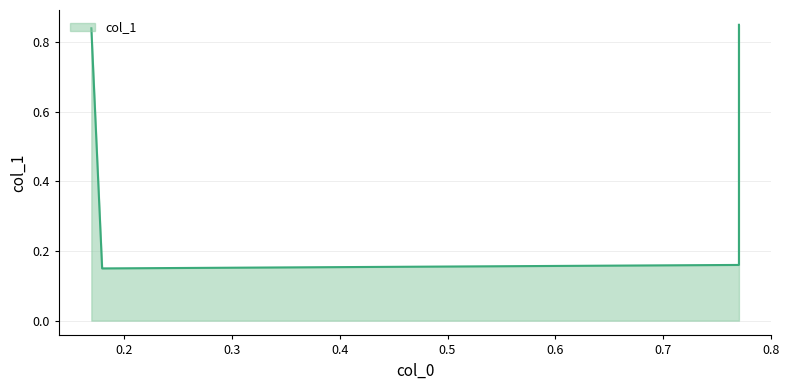

Reading left to right, transcribe all the data shown in this chart.

0.8	0.1	0.2	0.8